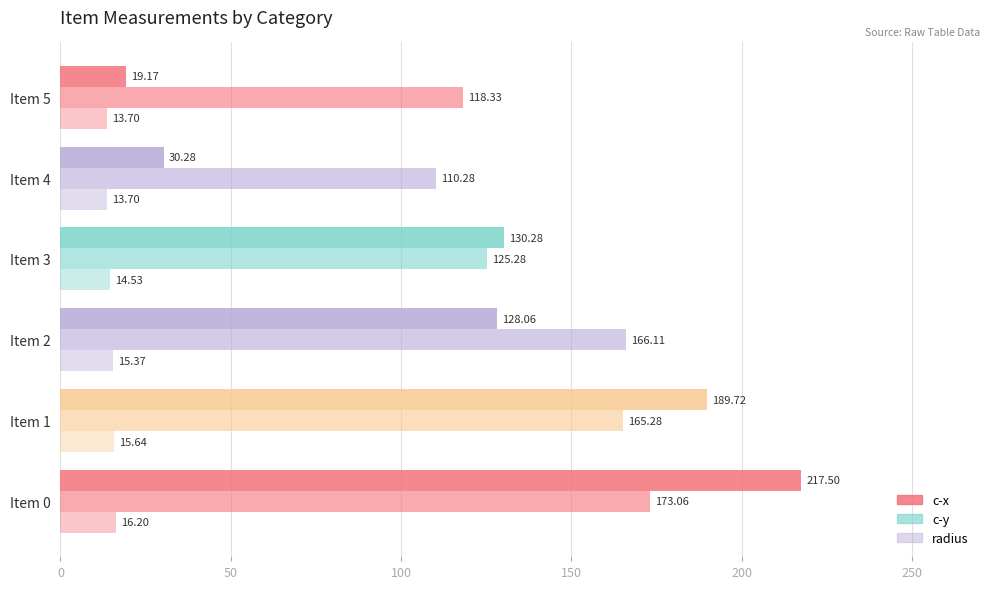

How many values in the c-x series are below 130?

3